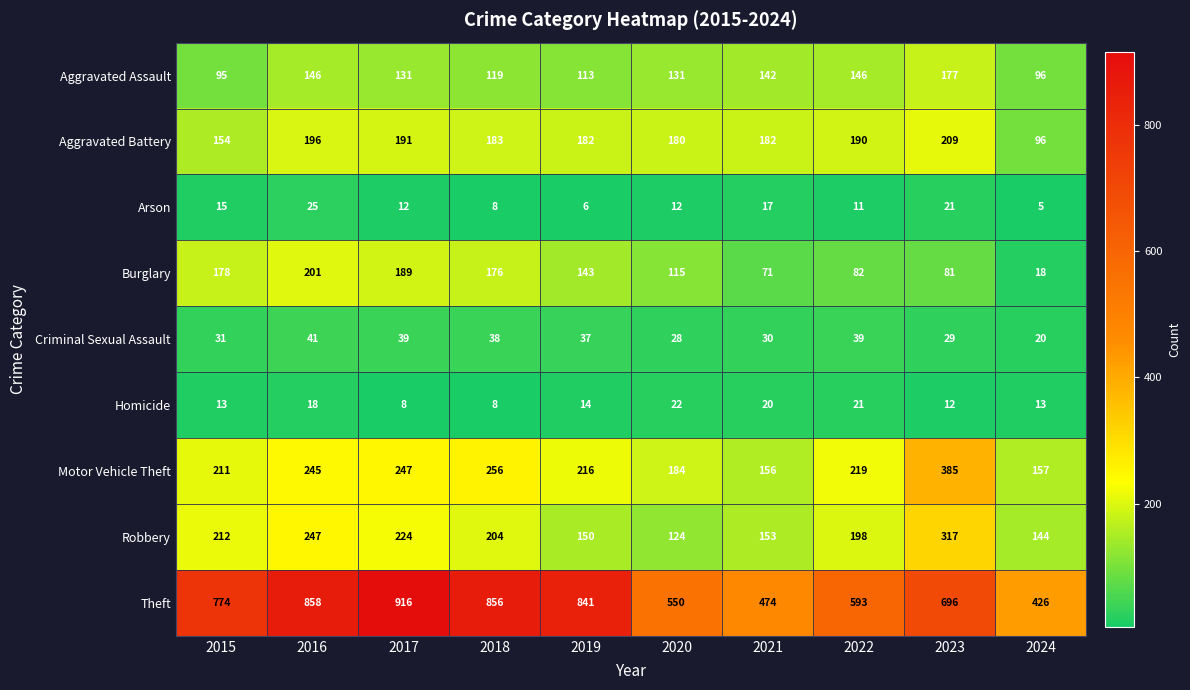

What is the total value across all series at 2020?

1346